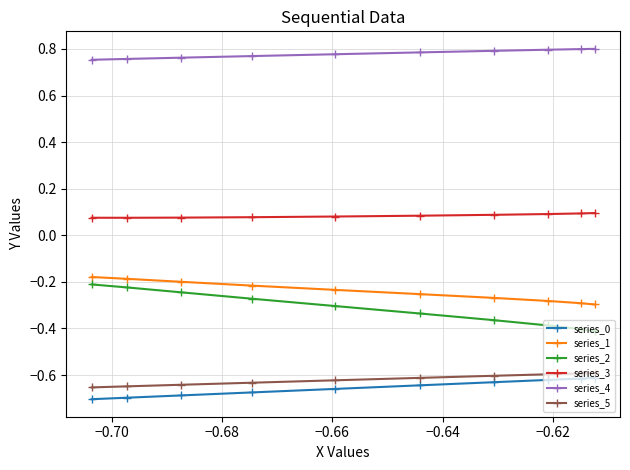

Which series has the widest spread of values?

series_2